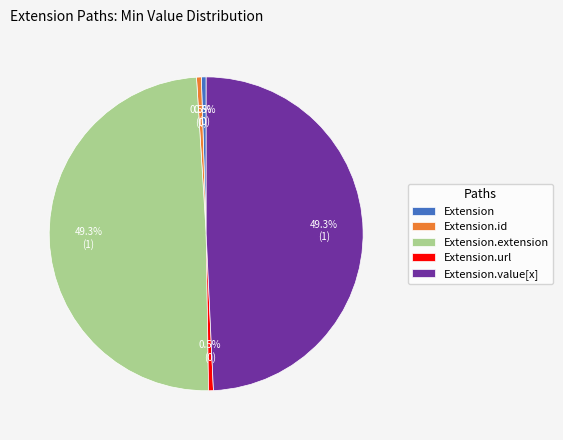

Does Extension.id represent more than half of the total?

No